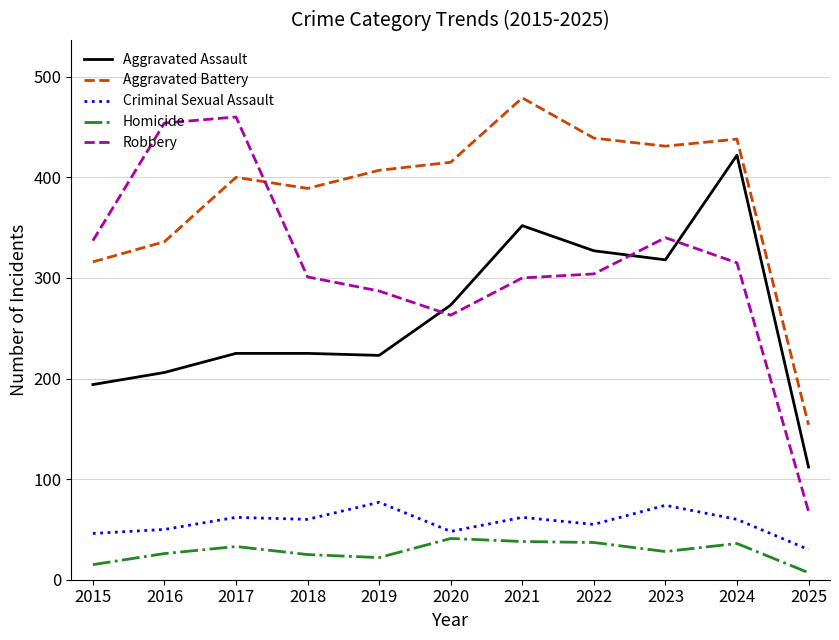

How many series are shown in this chart?

5